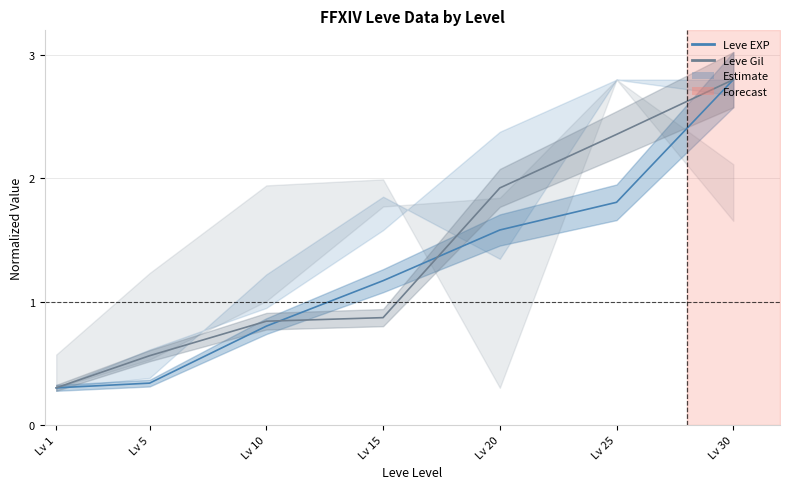

Which series ends up on top after the final intersection of Leve Gil and Leve EXP?

Leve Gil